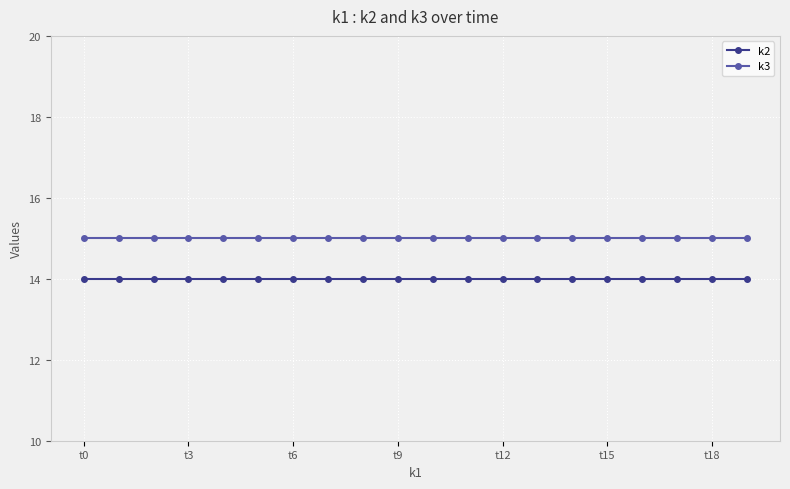

What is the value of the k3 point at the 11th from the left?

15